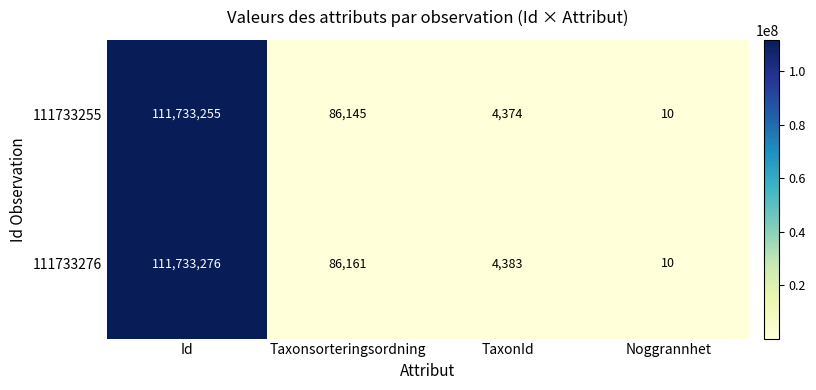

At how many categories does at least one series exceed 22109256?

1